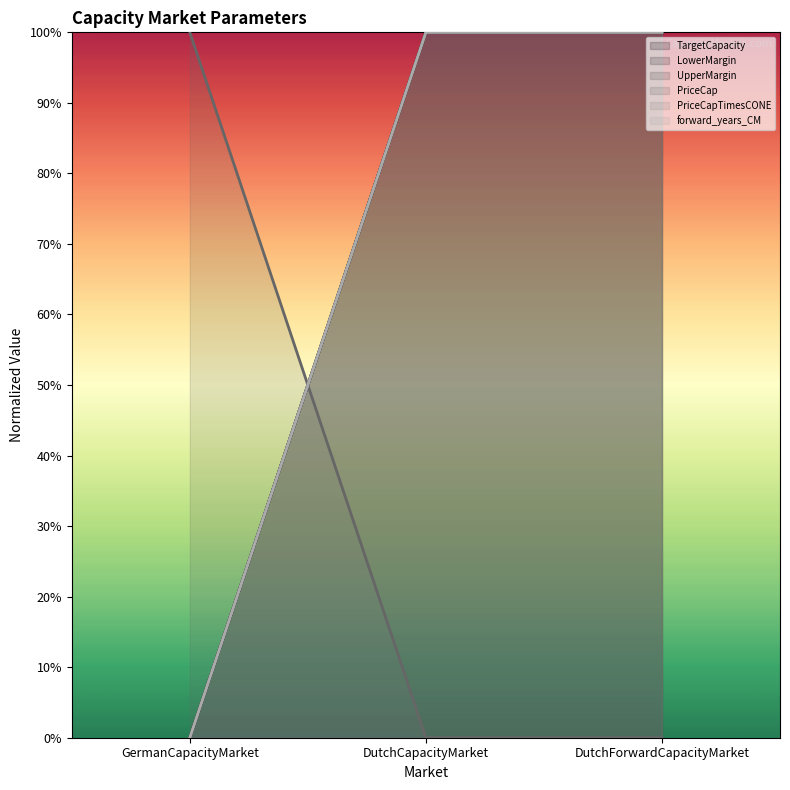

Is it true that TargetCapacity equals -1 at GermanCapacityMarket?

False